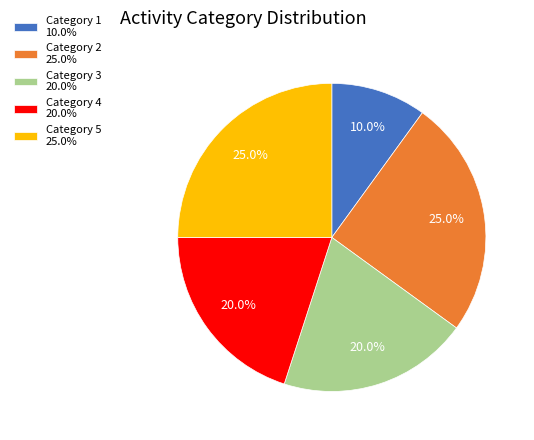

Between Category 2 25.0% and Category 3 20.0%, which is larger?

Category 2 25.0%